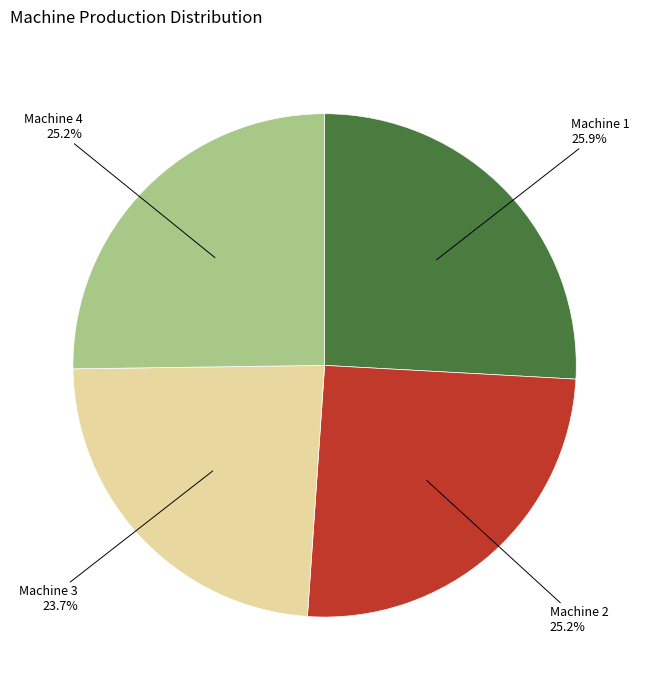

What percentage is NOT represented by Machine 3?

76.3%